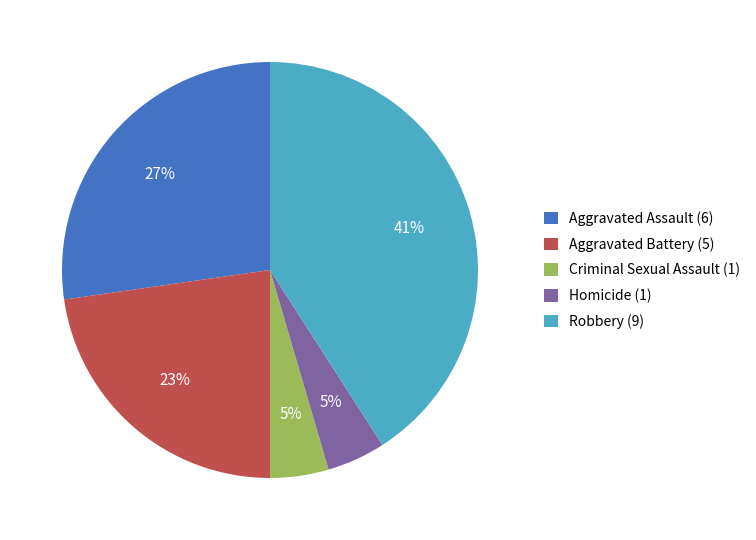

Is there any slice that represents more than half of the pie?

No